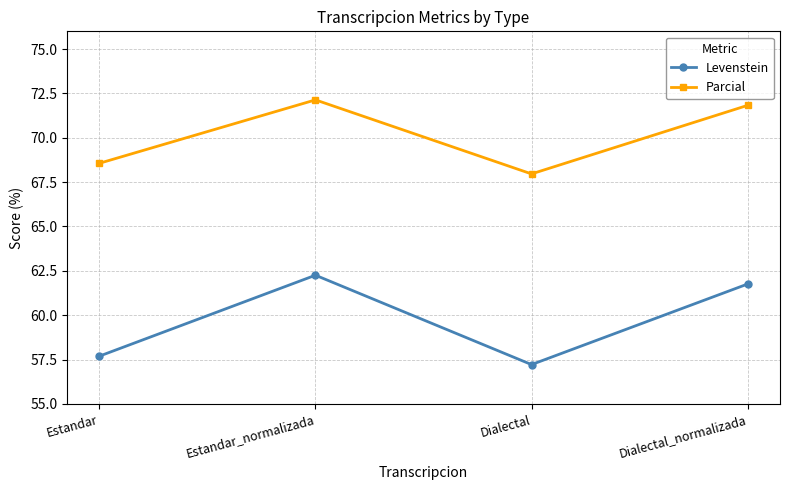

Rank the series by their maximum value, from lowest to highest.

Levenstein, Parcial